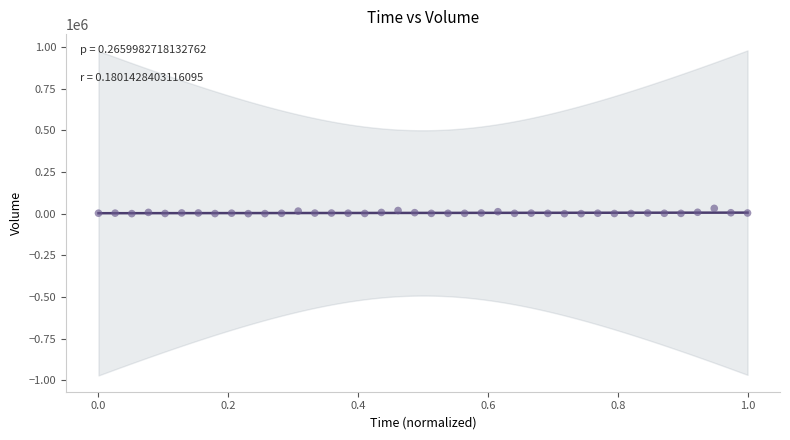

What is the range of Y values (max minus min)?

31613.5